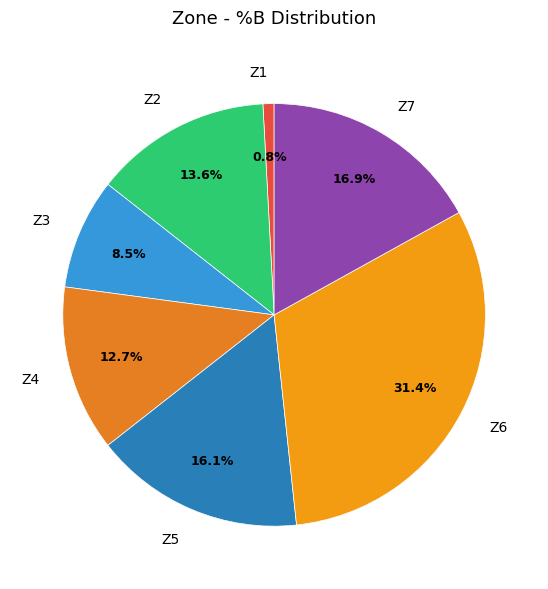

To the nearest percent, what is the difference between the largest and smallest slice percentages?

31%